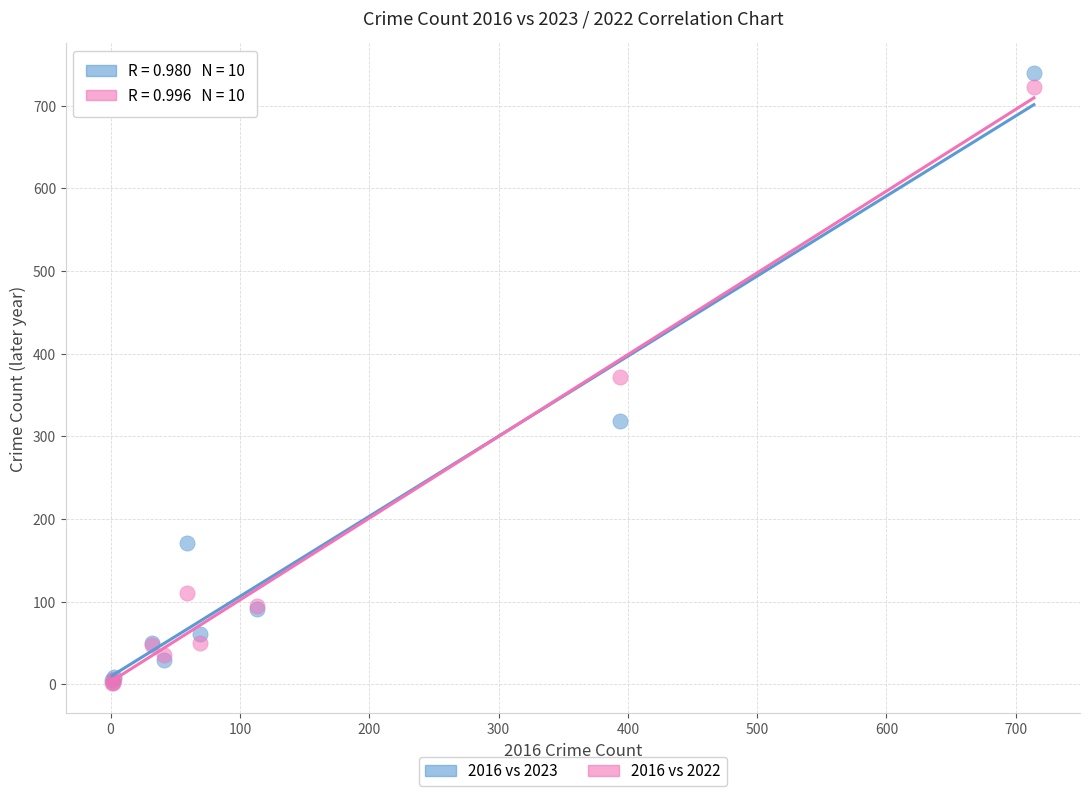

In the 2016 vs 2022 series, what Y value is closest to 362?

372